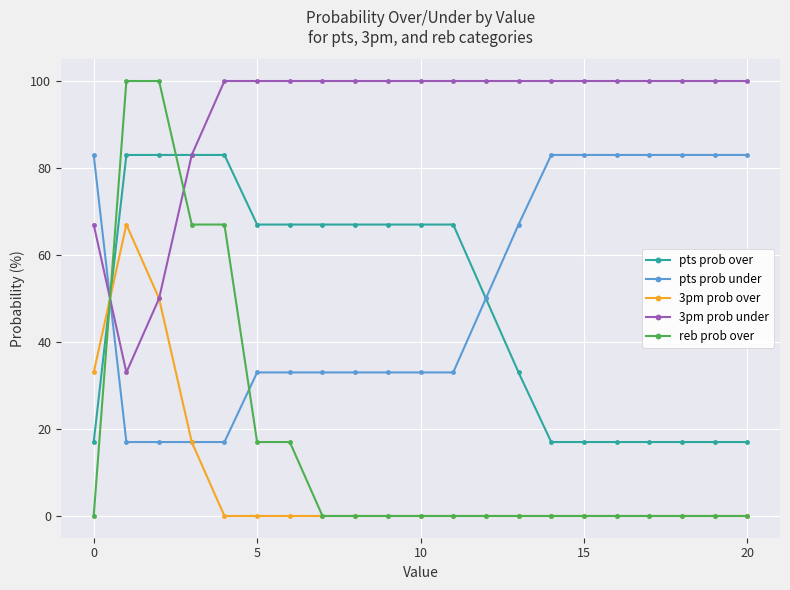

At how many categories does at least one series exceed 72?

21